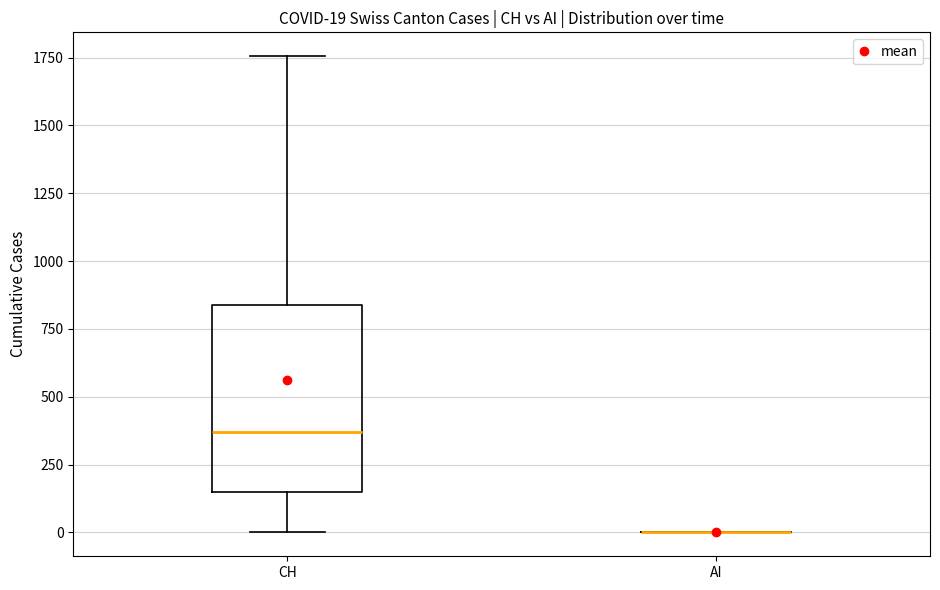

Which box is the tallest, from its lower edge to its upper edge?

CH